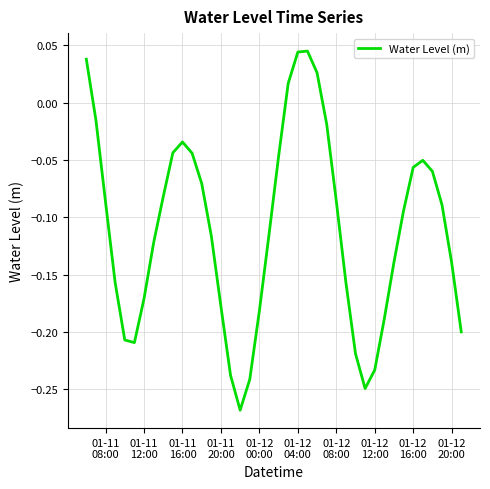

What is the difference between the maximum and minimum values?

0.3